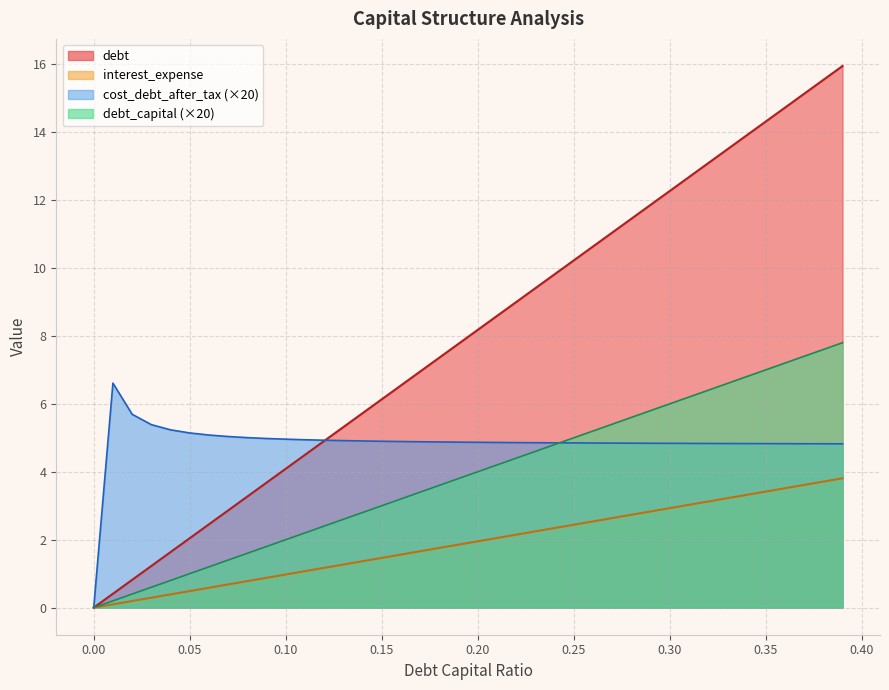

Which series has the largest range (max minus min)?

debt_capital